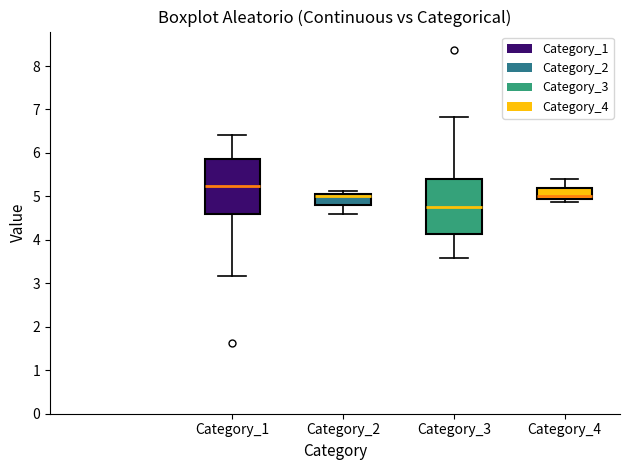

Which box's median line is the lowest?

Category_3